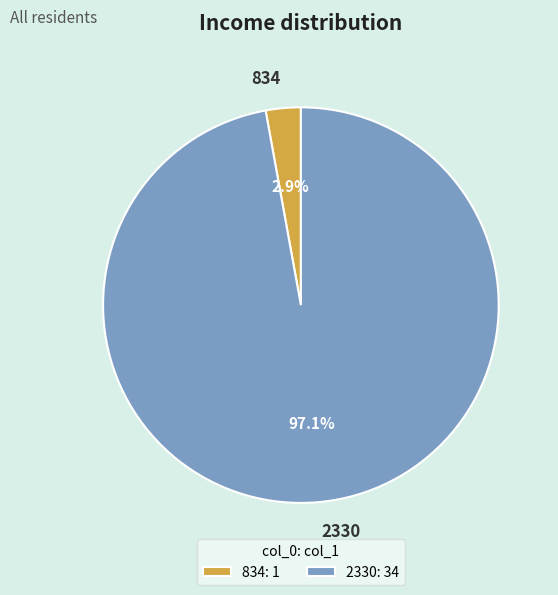

Rank the categories by value from highest to lowest.

2330, 834